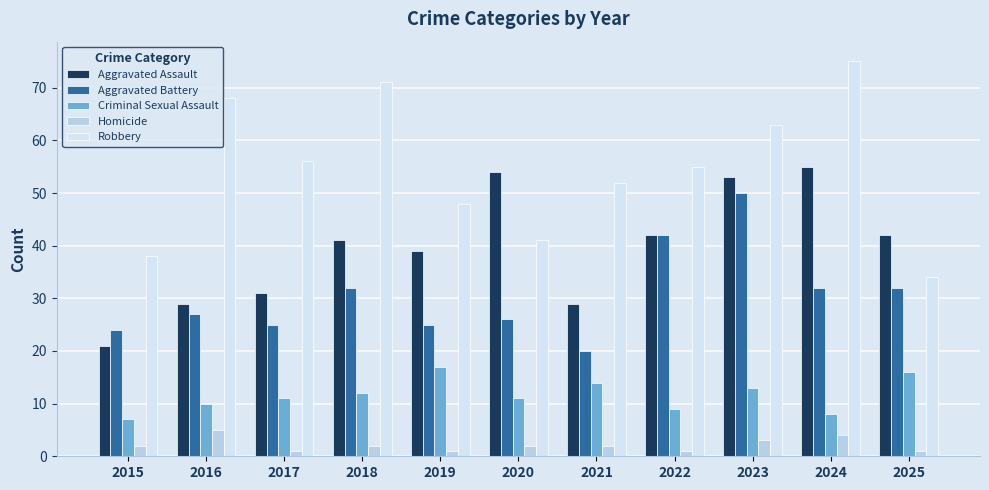

Is it true that Aggravated Assault equals 55 at 2024?

True